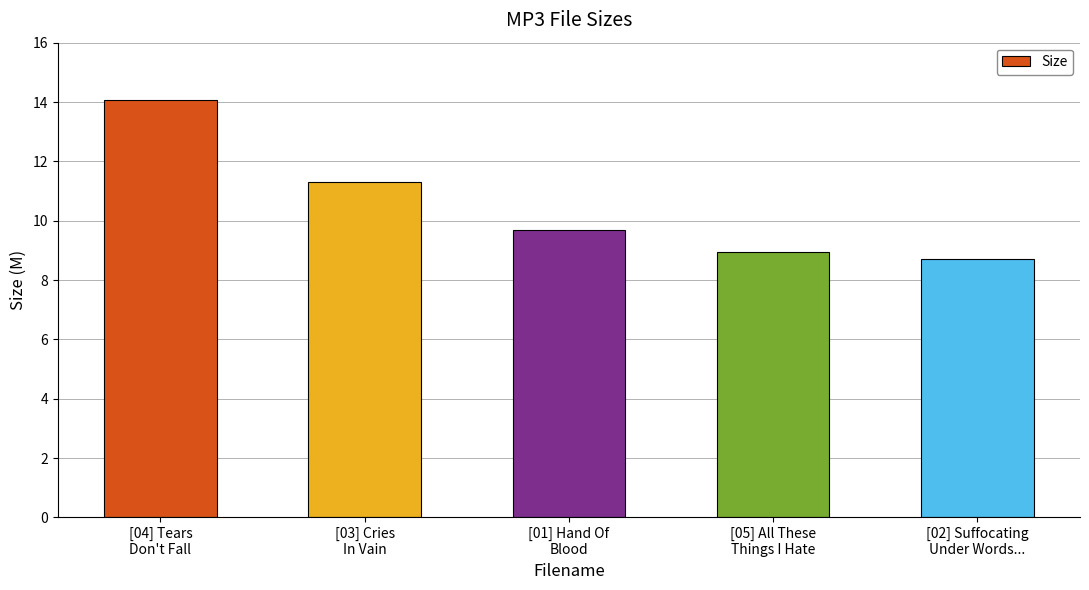

Rank the categories by value from lowest to highest.

[02] Suffocating
Under Words..., [05] All These
Things I Hate, [01] Hand Of
Blood, [03] Cries
In Vain, [04] Tears
Don't Fall